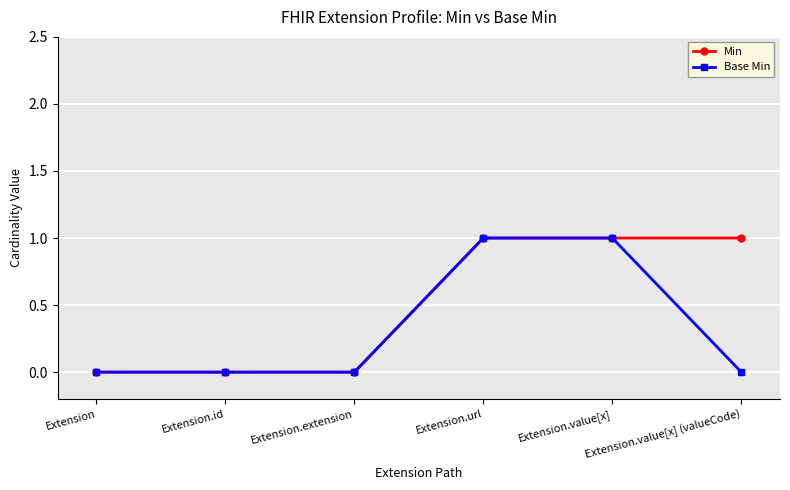

Is it true that Min equals 0 at Extension.extension?

True